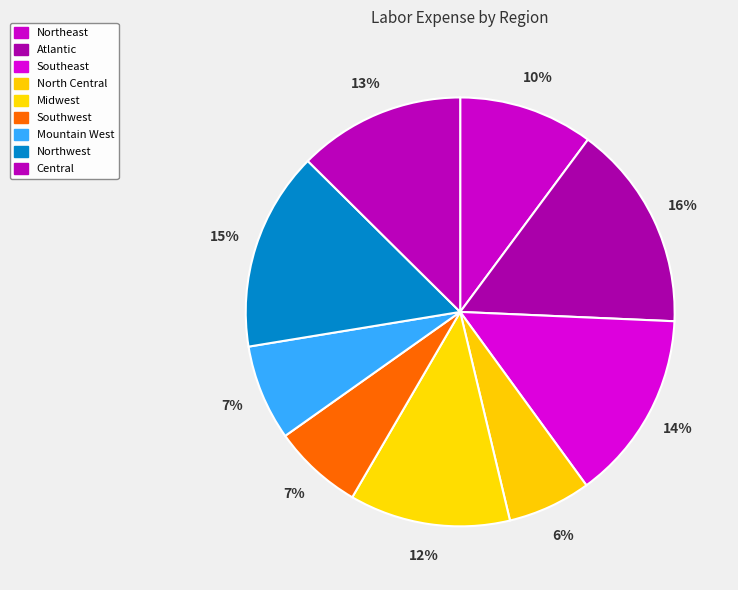

To the nearest percent, what percentage of the pie is Southeast?

14%